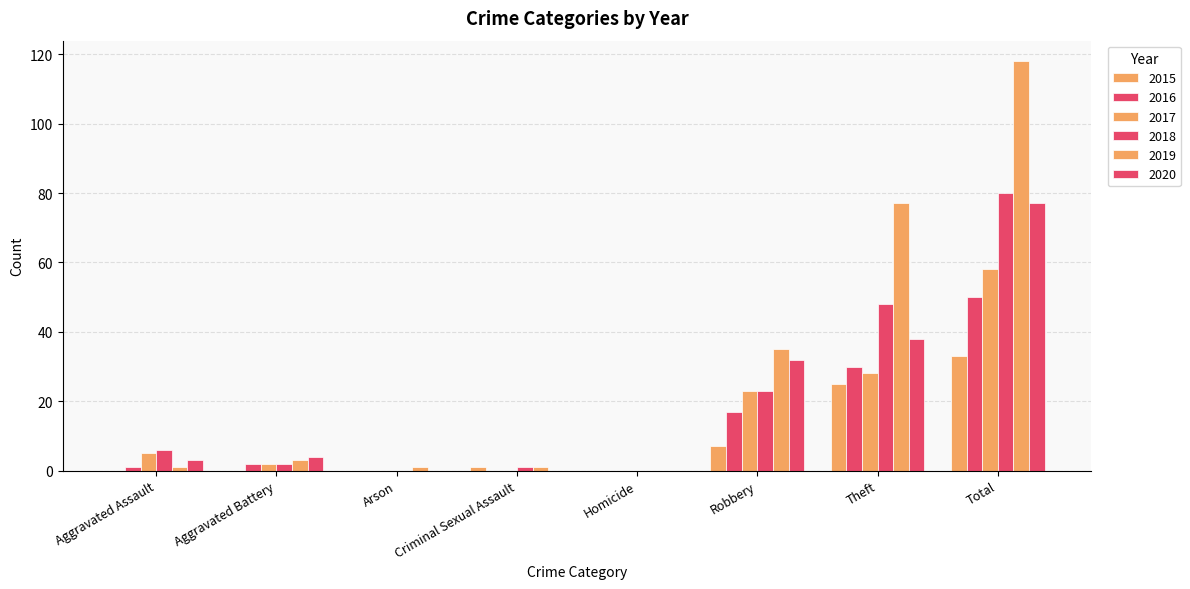

How many data points does each series have?

8